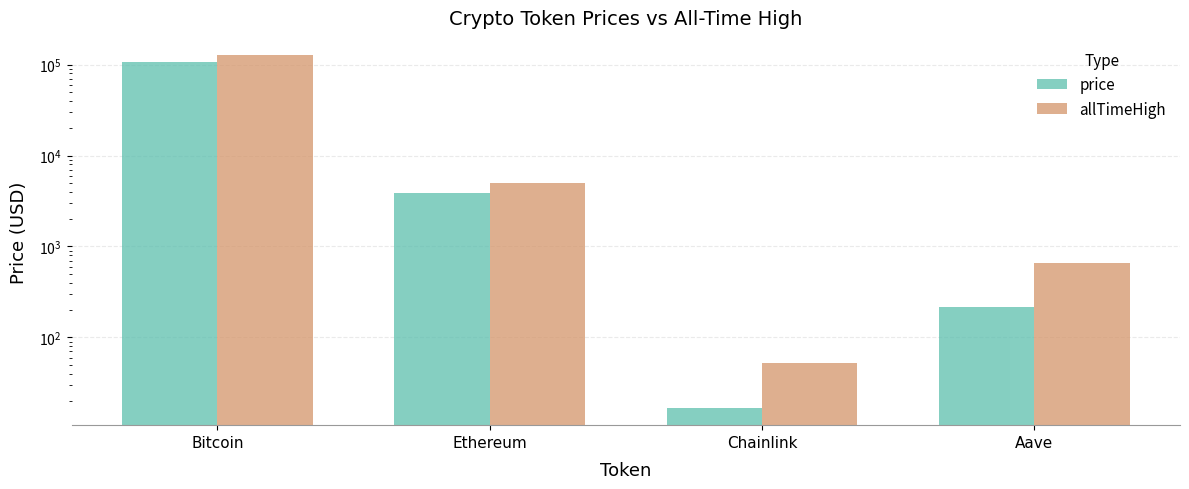

What position from the right is Chainlink?

2